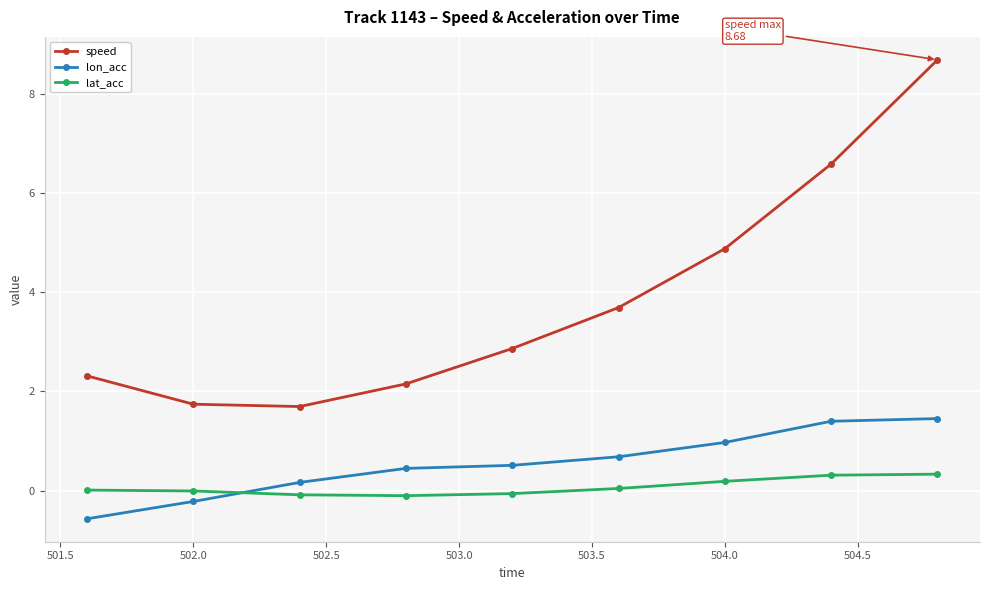

True or false: lon_acc and lat_acc cross at least once.

True